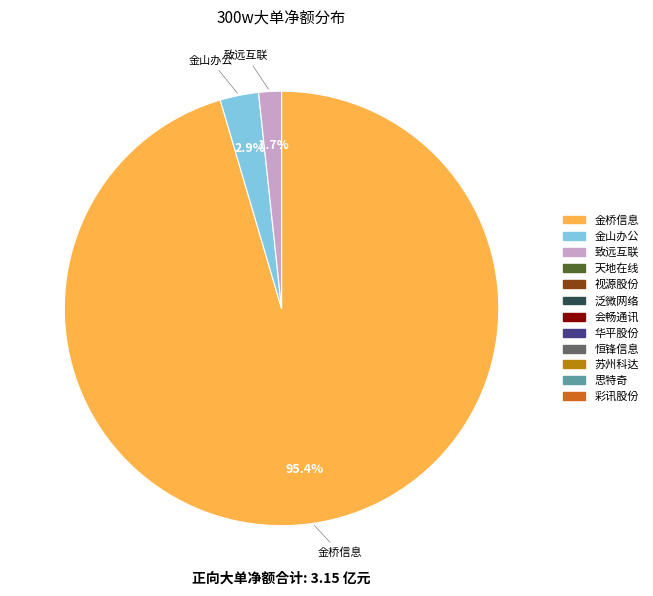

Is it true that 金桥信息 is 95% of the pie?

True